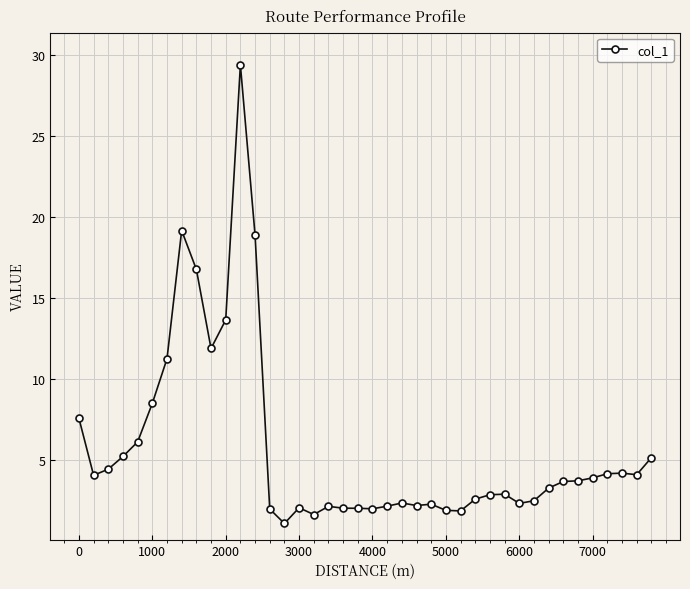

What is the smallest value displayed?

1.1